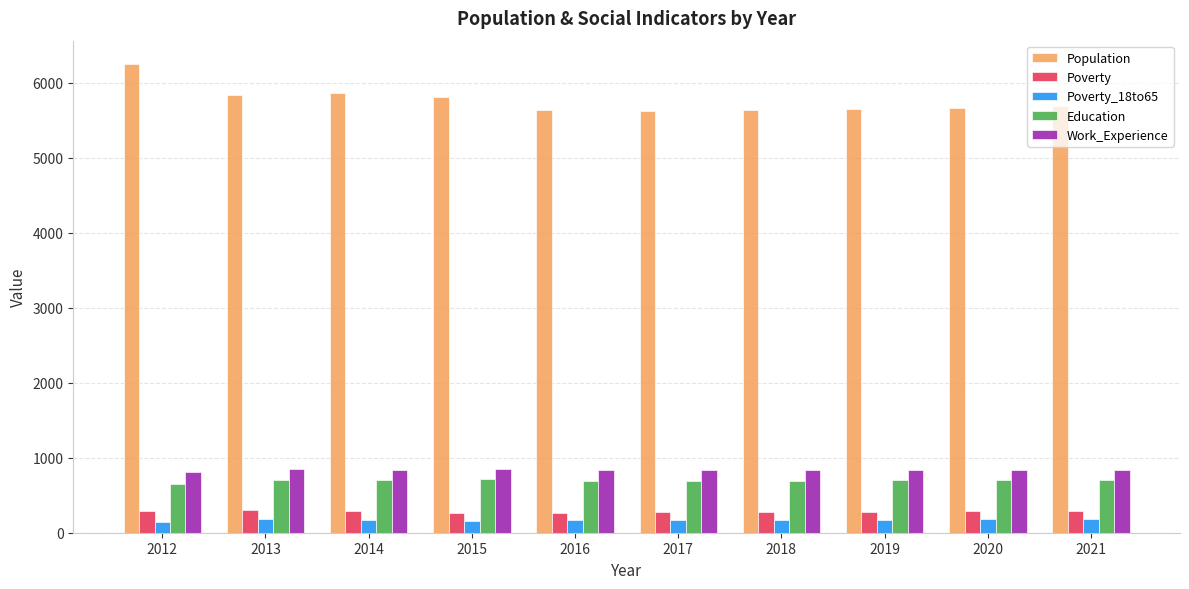

Count the number of data series in this chart.

5